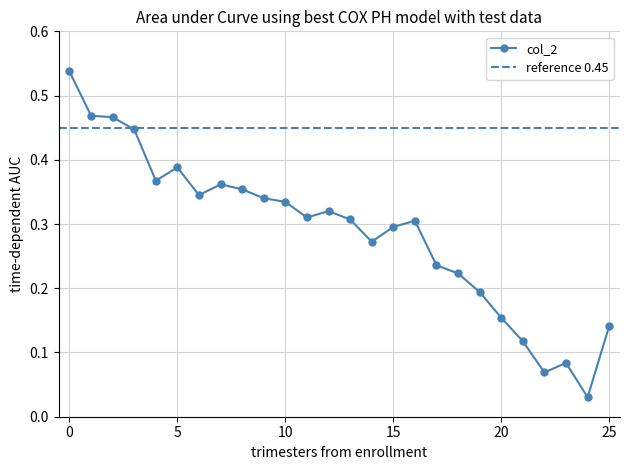

Between 18 and 3, which is larger?

3